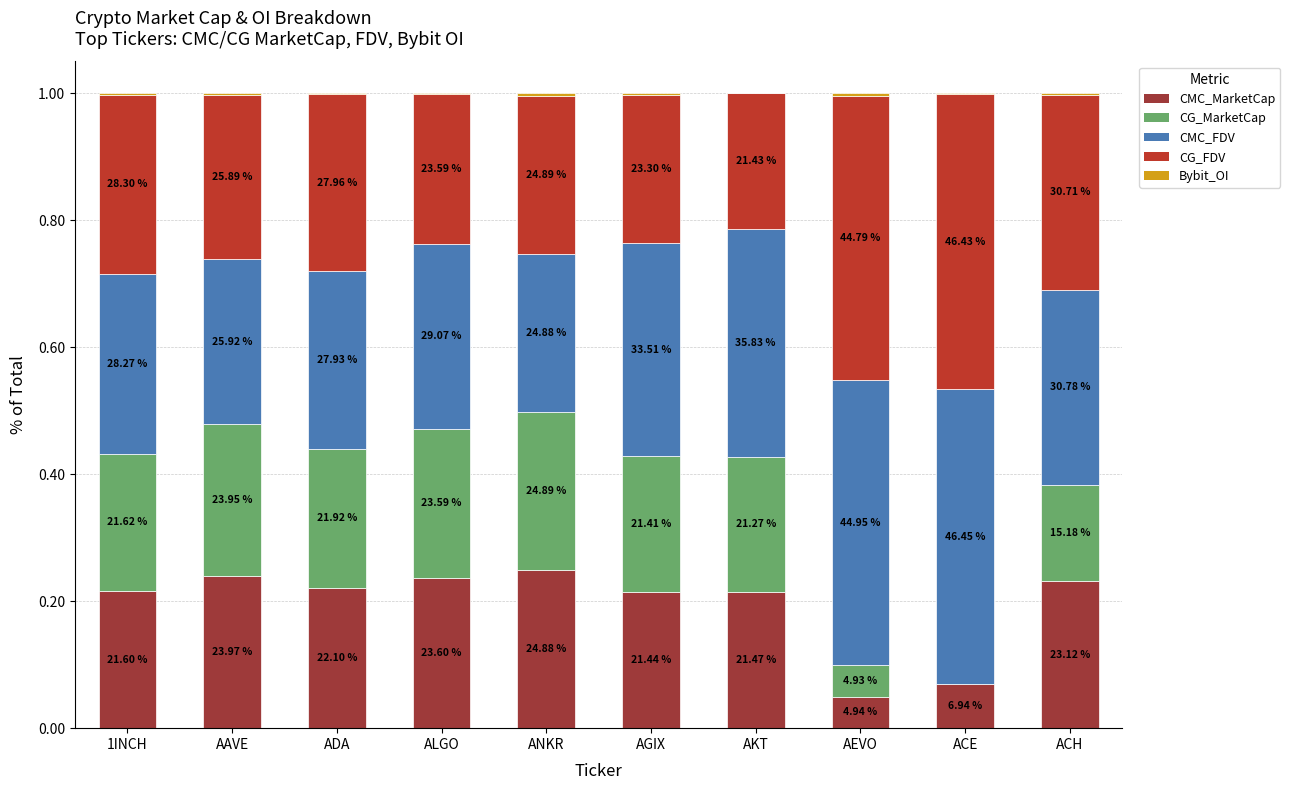

Which has a higher value, ACH or ALGO?

ALGO